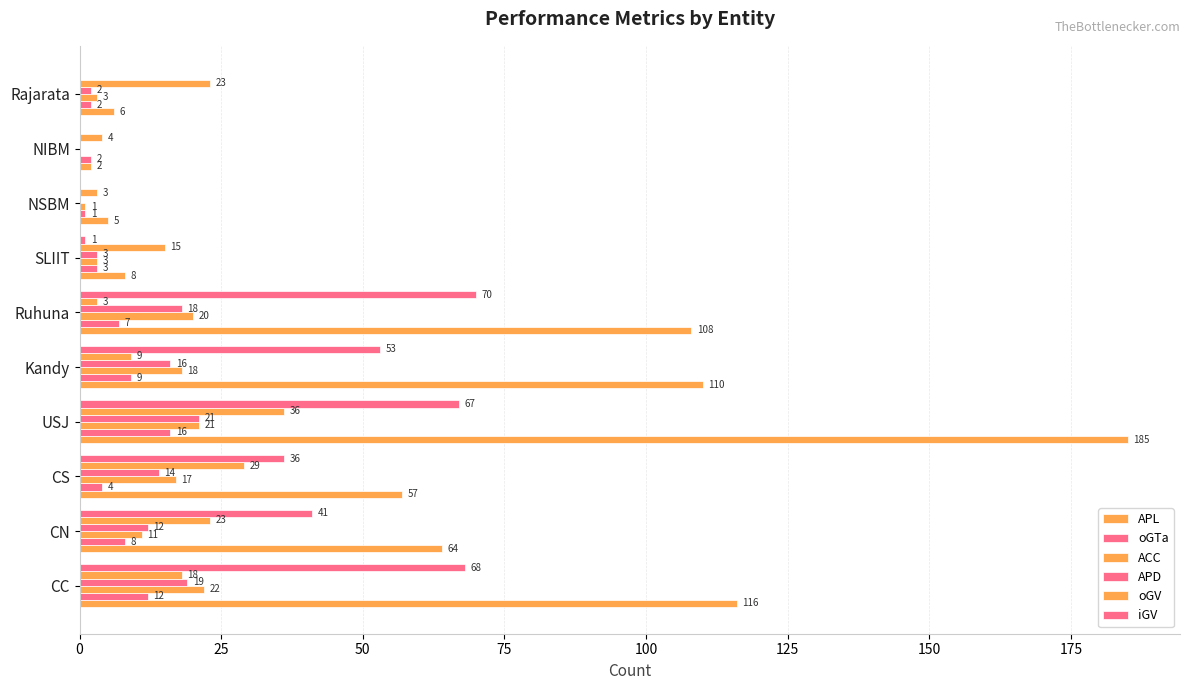

Count the number of categories in the chart.

10